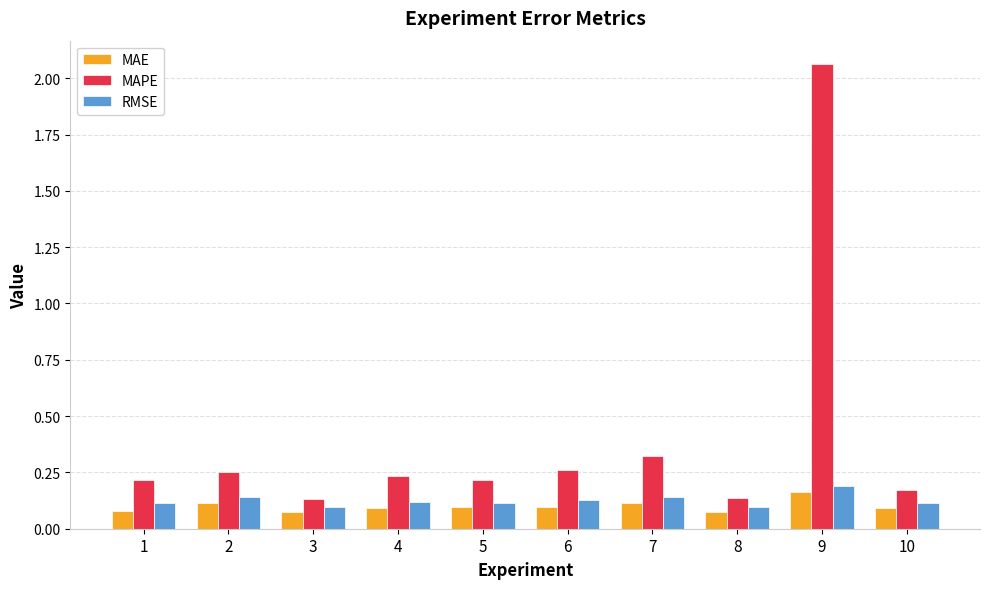

How many bars are there in each group?

3